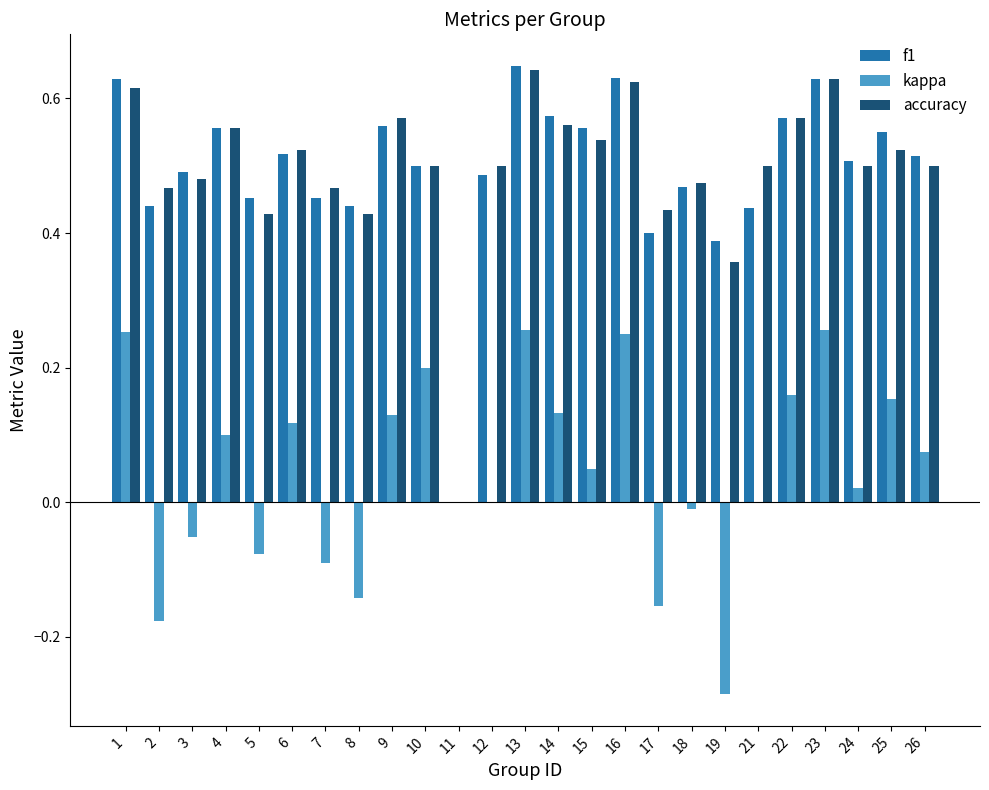

What is the sum of all accuracy values?

12.4